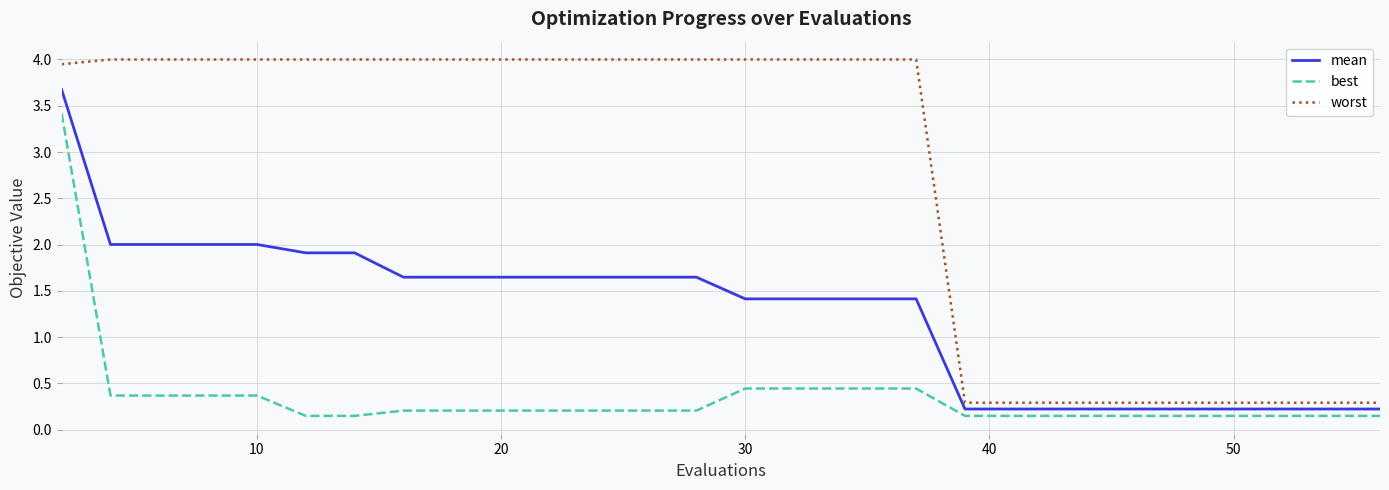

How many series are shown in this chart?

3